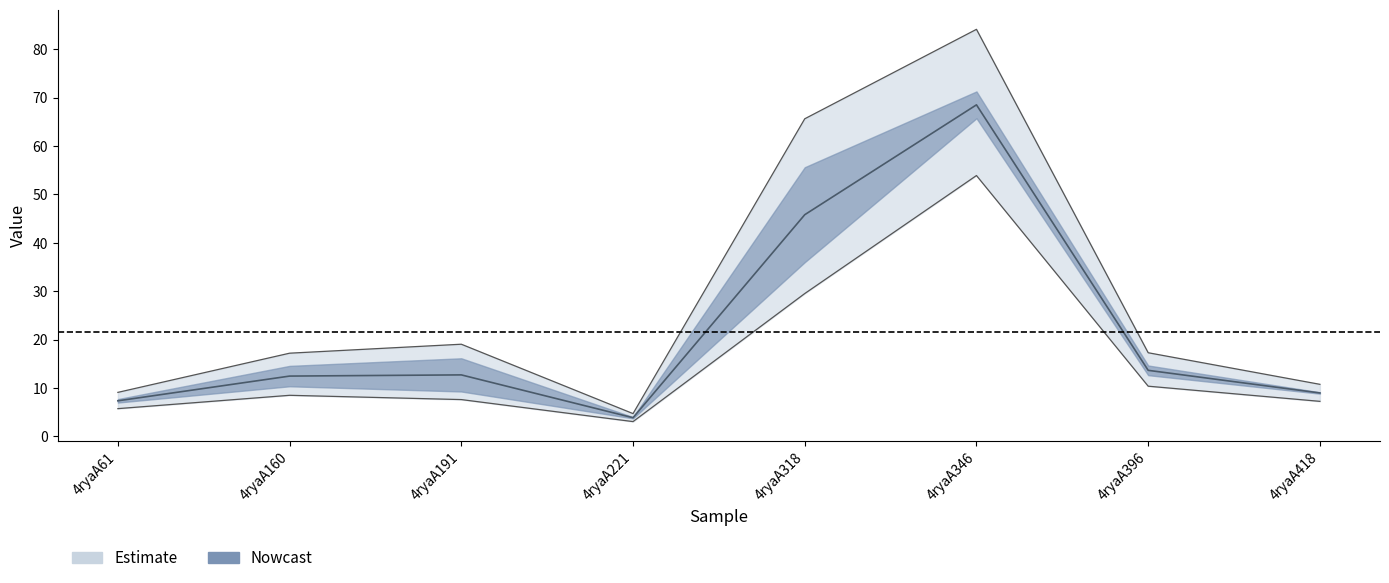

Reading left to right, what are all the values shown in this chart?

col_6: 4ryaA61=5.7	4ryaA160=8.5	4ryaA191=7.6	4ryaA221=3.1	4ryaA318=29.5	4ryaA346=53.9	4ryaA396=10.4	4ryaA418=7.2
col_7: 4ryaA61=9.1	4ryaA160=17.2	4ryaA191=19.0	4ryaA221=4.7	4ryaA318=65.6	4ryaA346=84.1	4ryaA396=17.3	4ryaA418=10.8